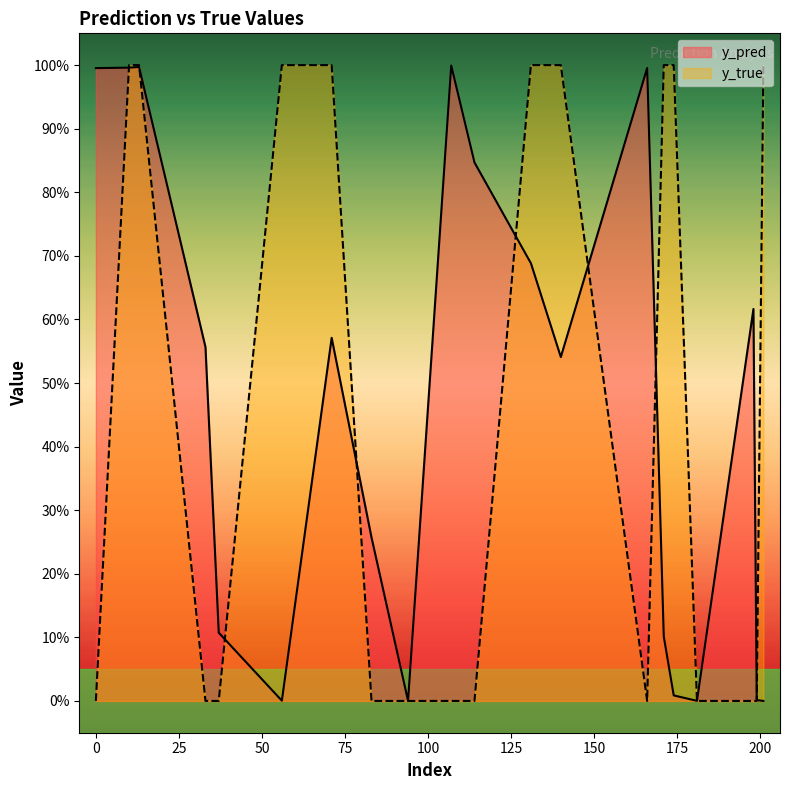

What is the value of the y_pred point at the 15th from the left?

0.1